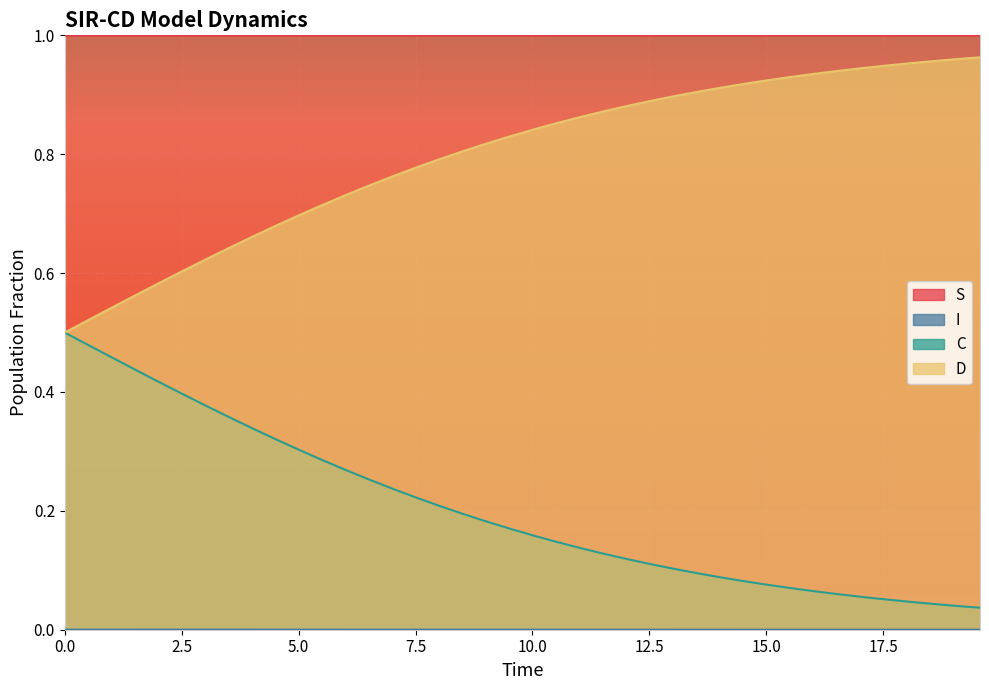

Does the chart display data point markers on the line(s)?

No